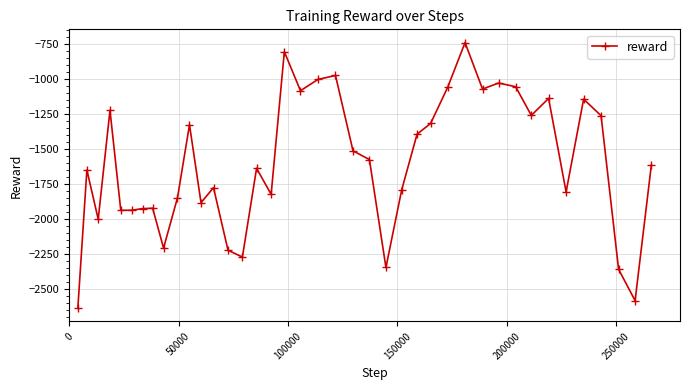

What is the value of the 21st point from the left?

-971.8